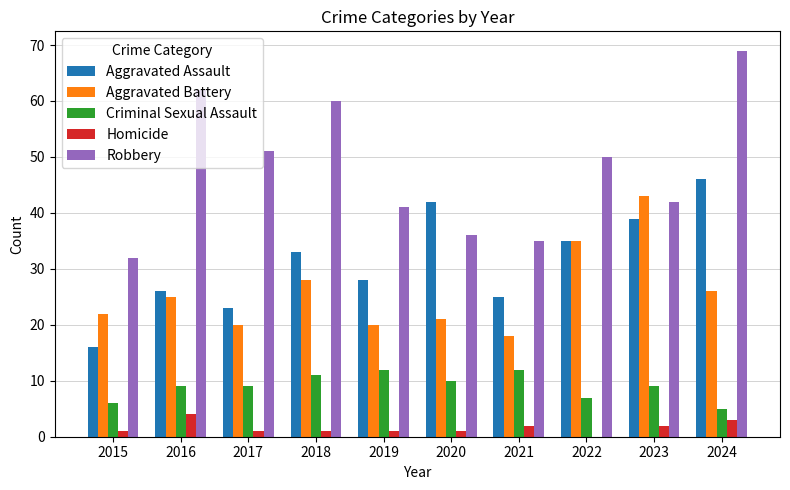

What is the total value across all series at 2017?

104